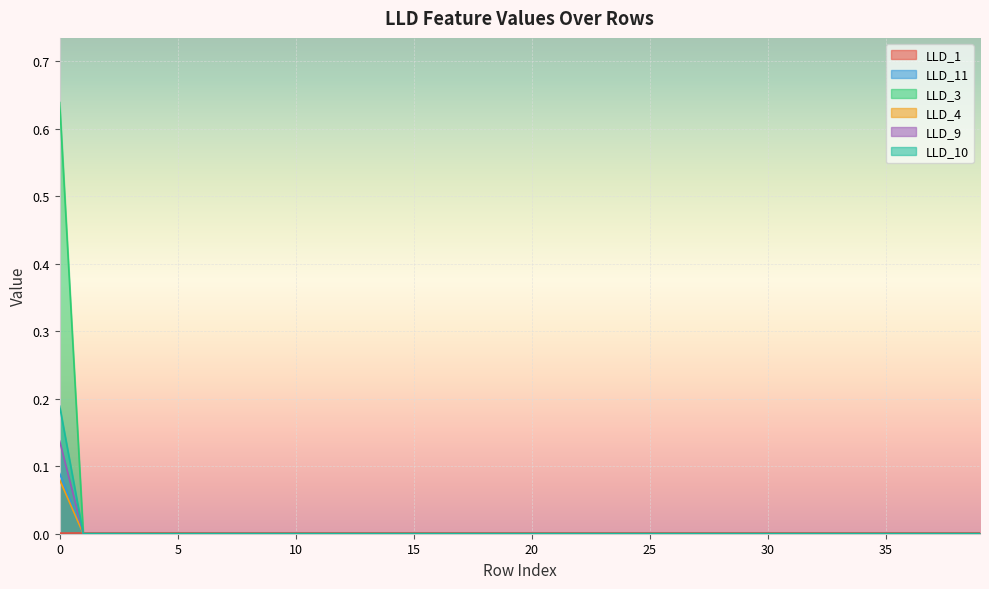

At 28, list the series in order from largest to smallest.

LLD_1, LLD_11, LLD_3, LLD_4, LLD_9, LLD_10